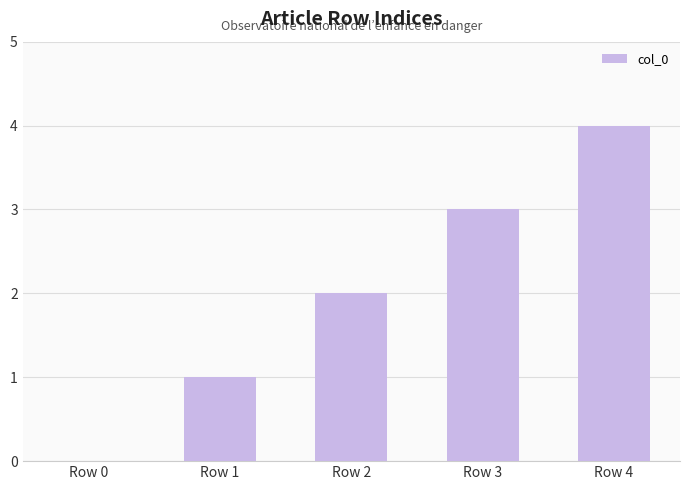

What is the sum of the values at Row 0 and Row 1?

1